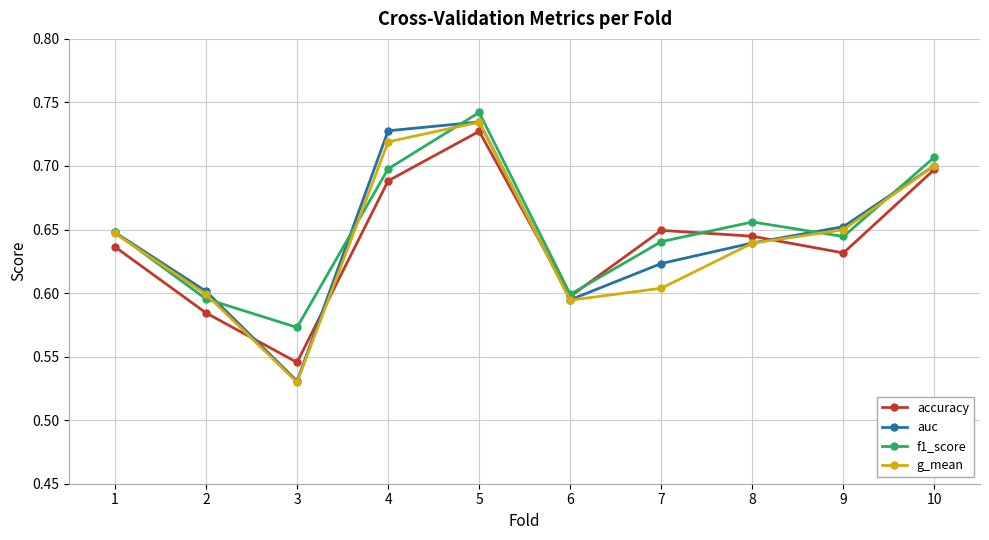

What is the total value across all series at 3?

2.2